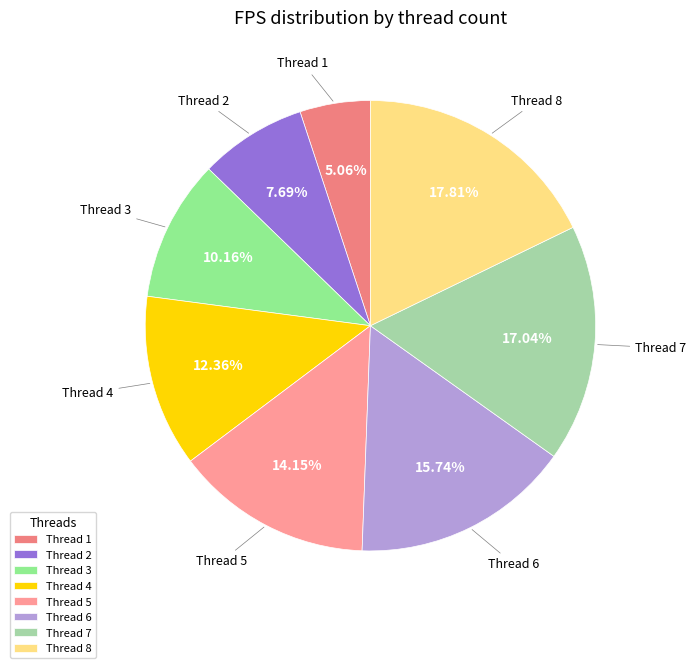

Does any single category account for the majority?

No